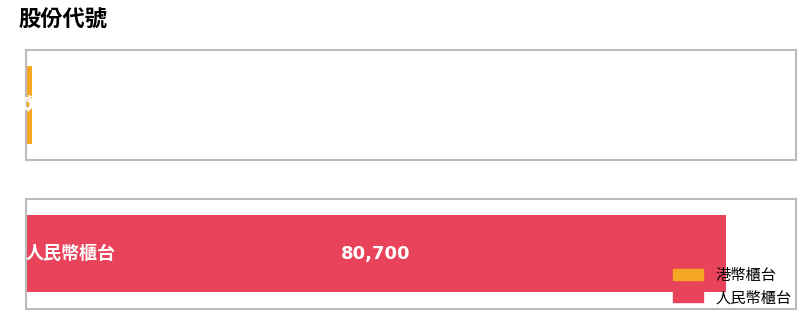

Rank the categories by value from lowest to highest.

港幣櫃台, 人民幣櫃台